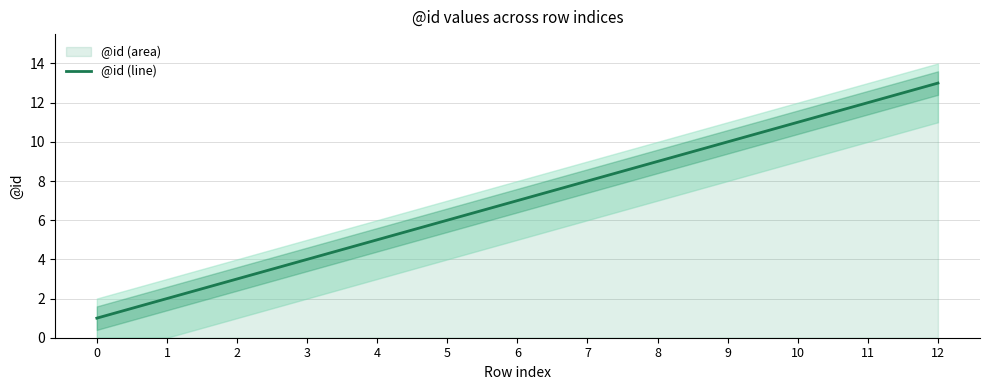

How many data points are above 7?

6